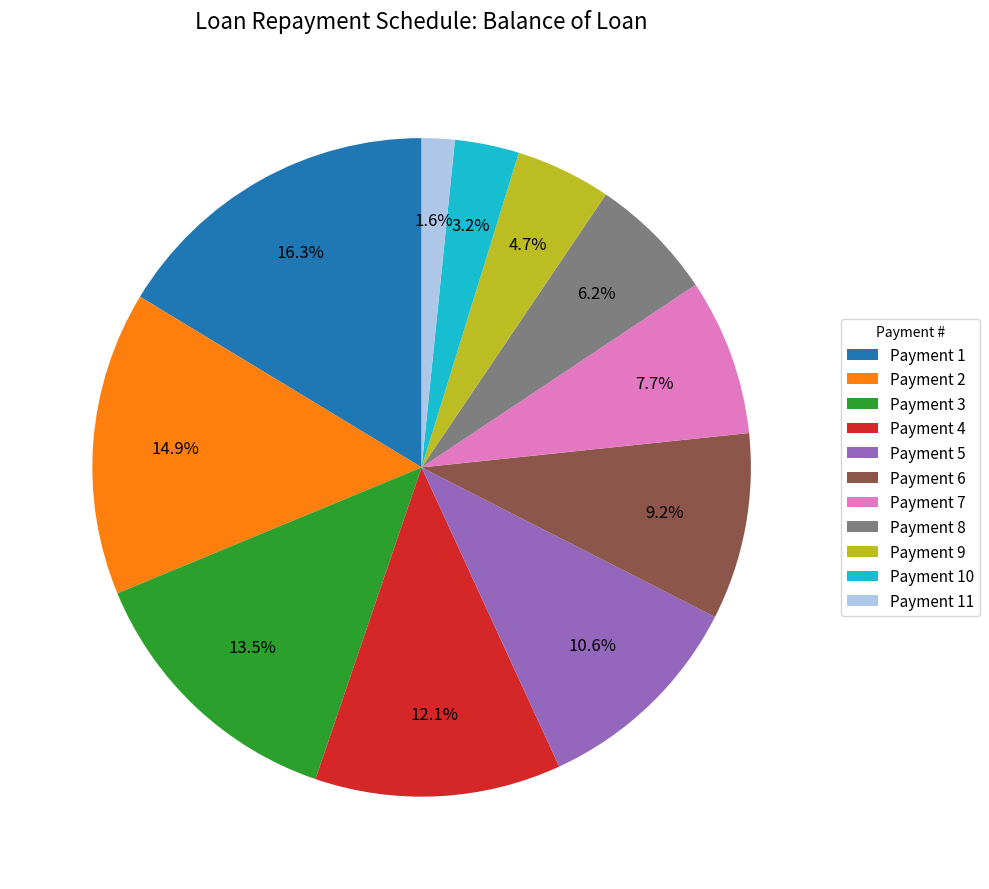

Which slice is the smallest?

Payment 11